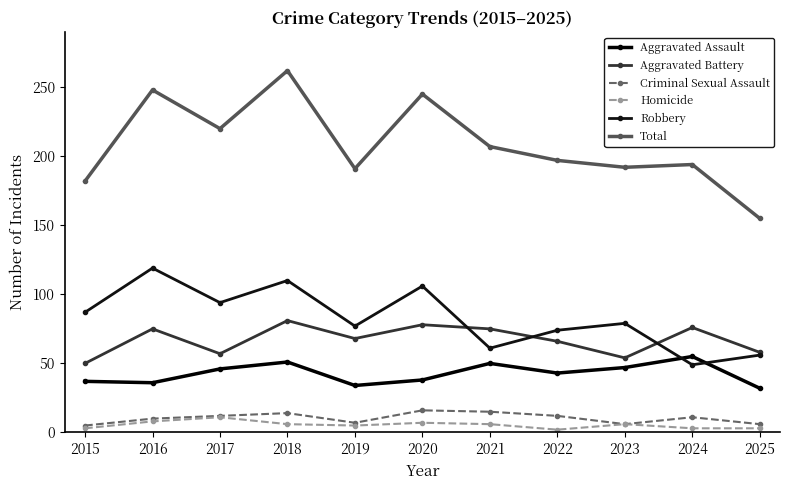

At which label does Total first exceed 197?

2016